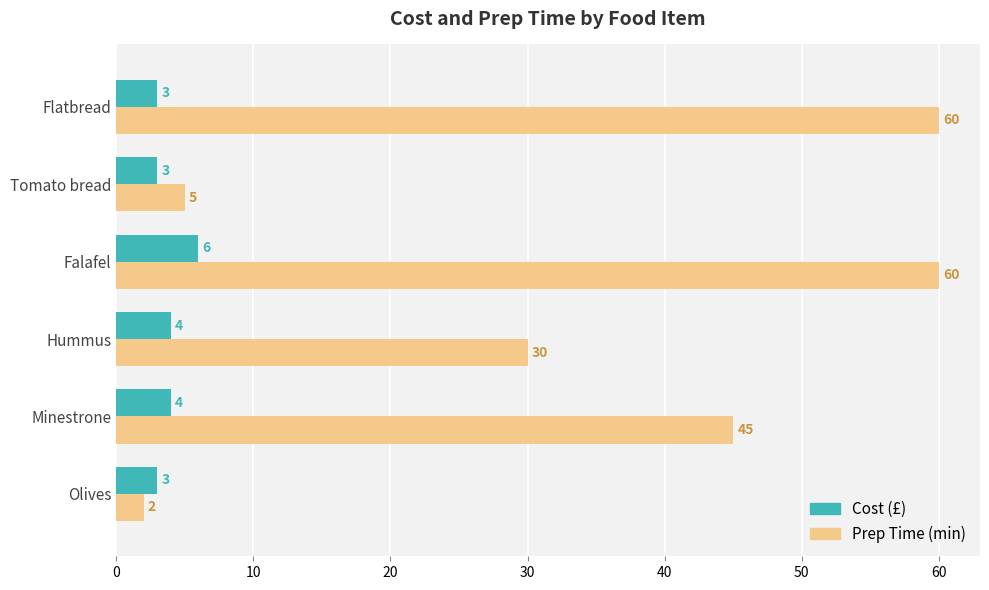

What is the total value across all series at Tomato bread?

8